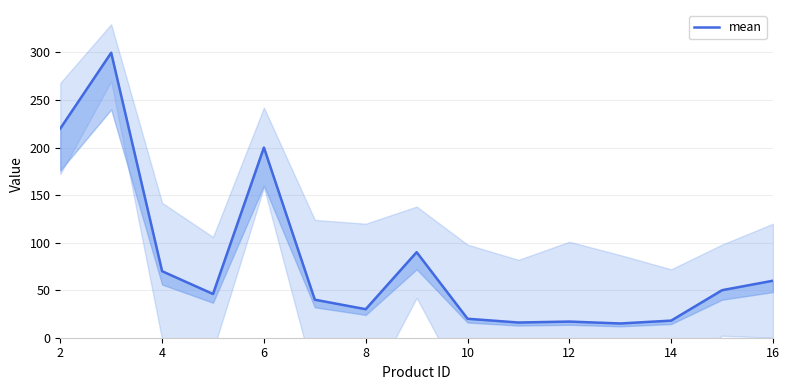

What is the value of the 10th point from the left?

16.0